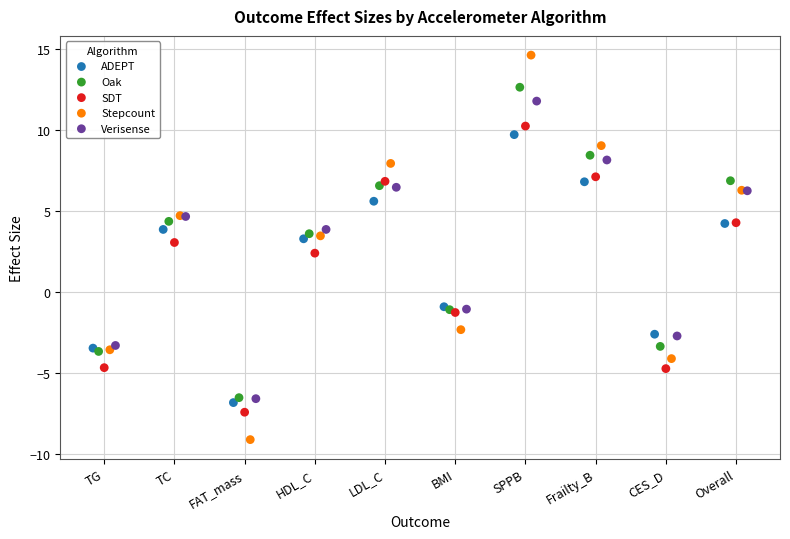

Which series has the widest spread of Y values?

Stepcount